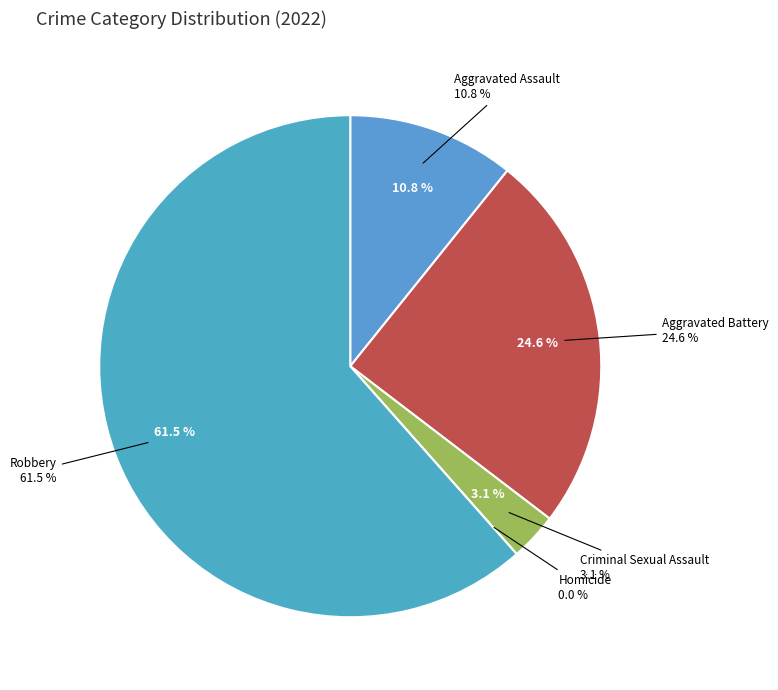

The Robbery slice represents 62% of the pie. True or false?

True